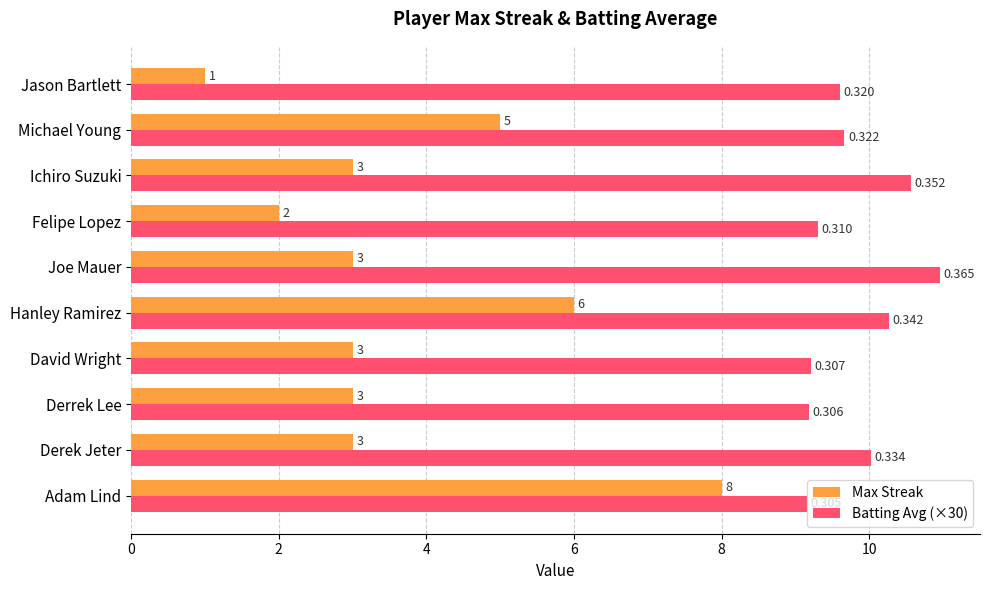

At which label is Batting Avg (×30) closest to 10?

Derek Jeter